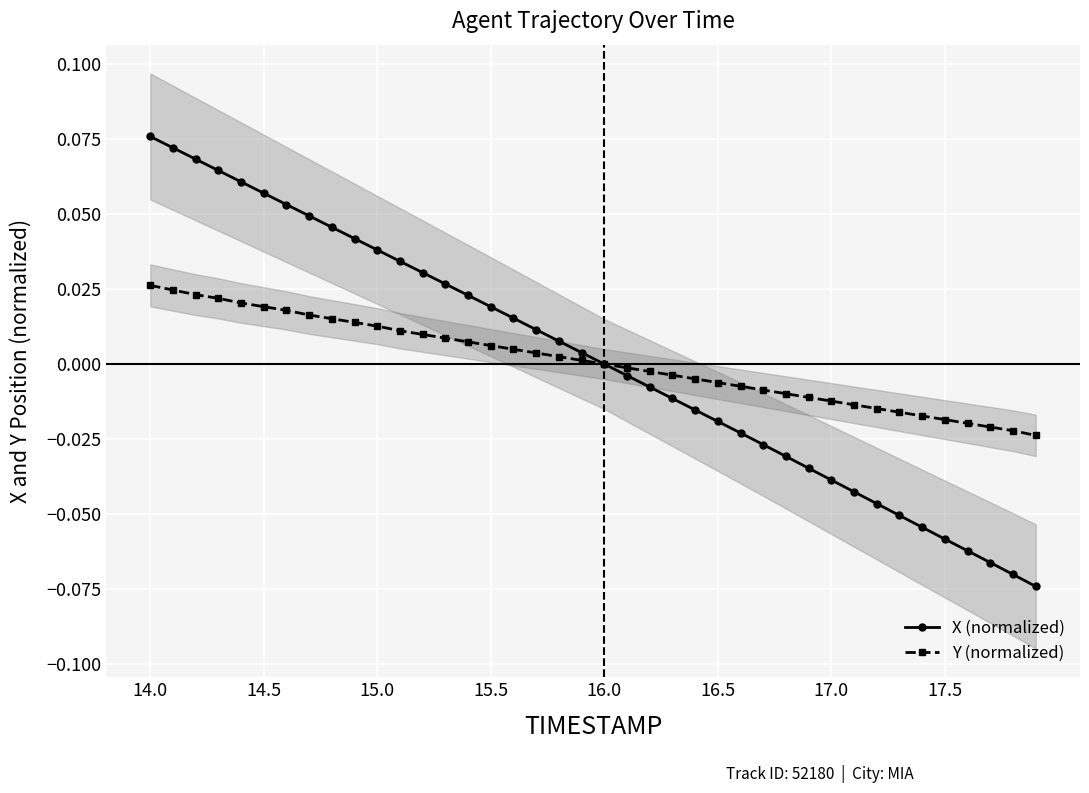

Is this an area chart (filled region under the line)?

No